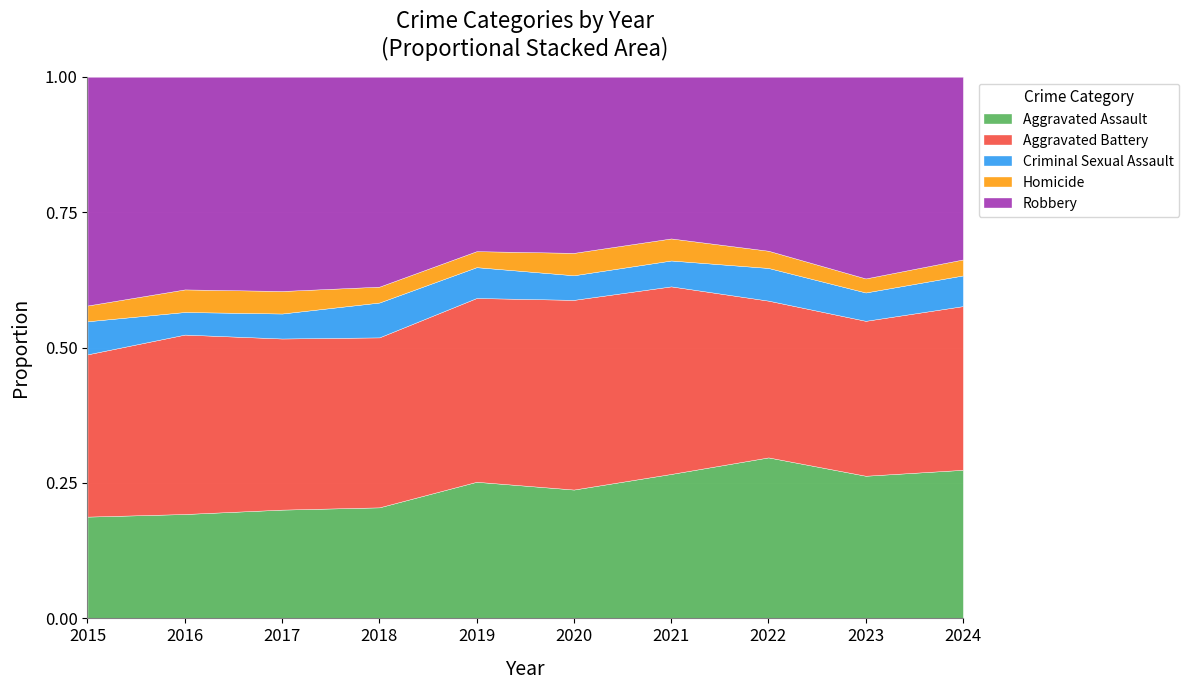

What is the total value across all series at 2018?

1.0